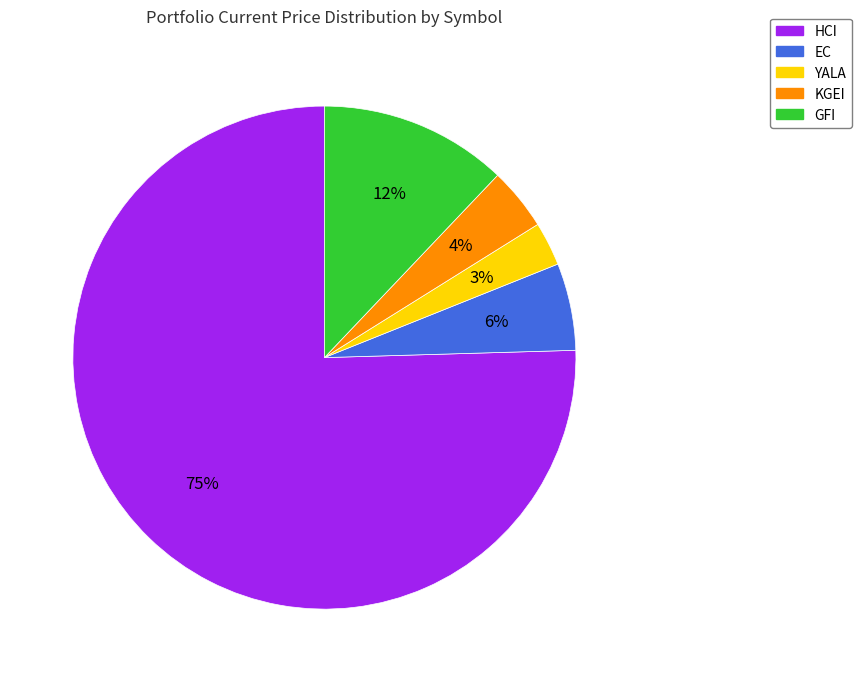

Approximately how many times larger is the value at YALA compared to EC?

0.5